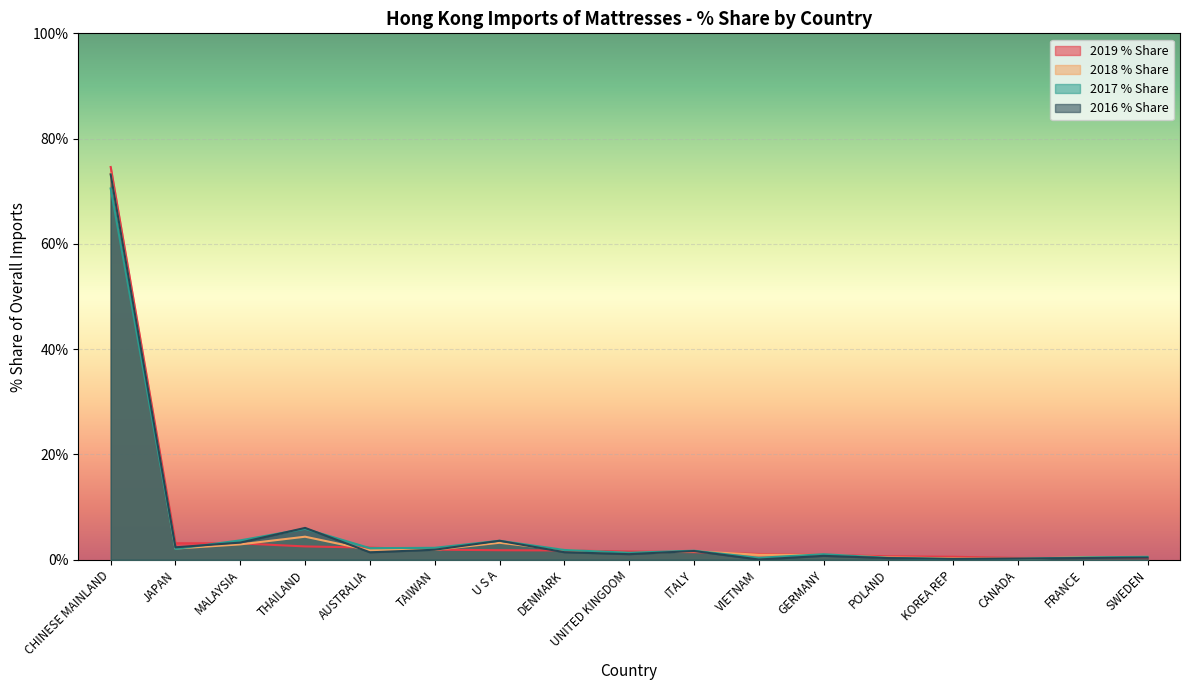

What is the difference between the highest and lowest values at VIETNAM?

1.0